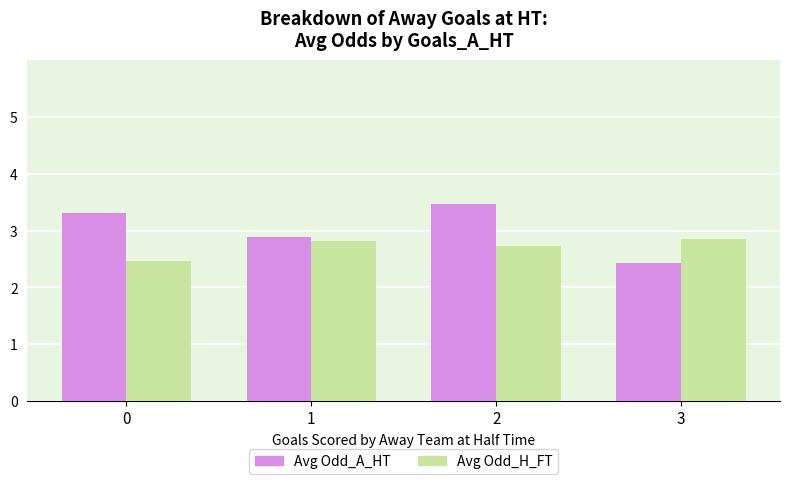

What is the lowest value of the Avg Odd_A_HT series?

2.4